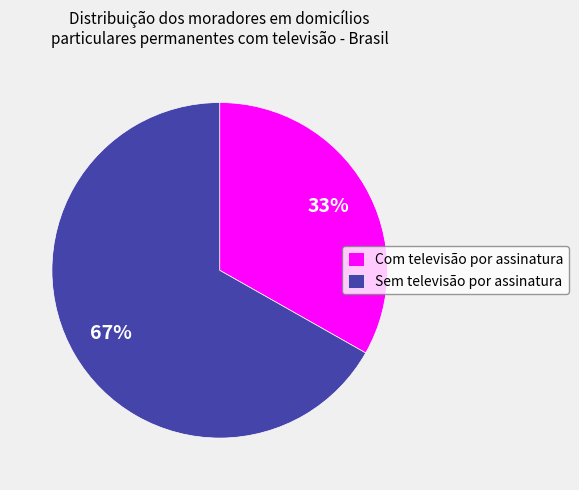

Is it true that Sem televisão por assinatura is 67% of the pie?

True